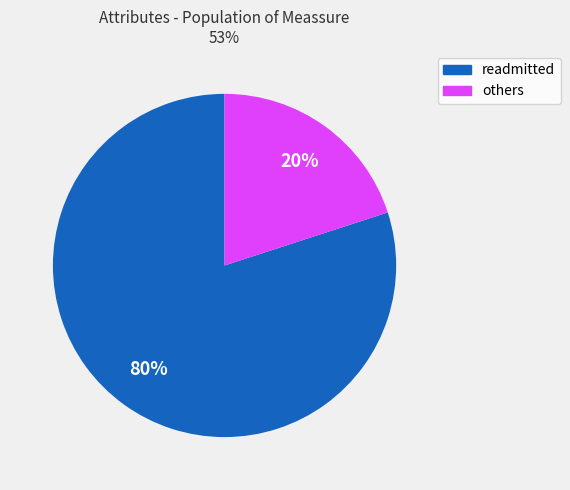

Is there any slice that represents more than half of the pie?

Yes